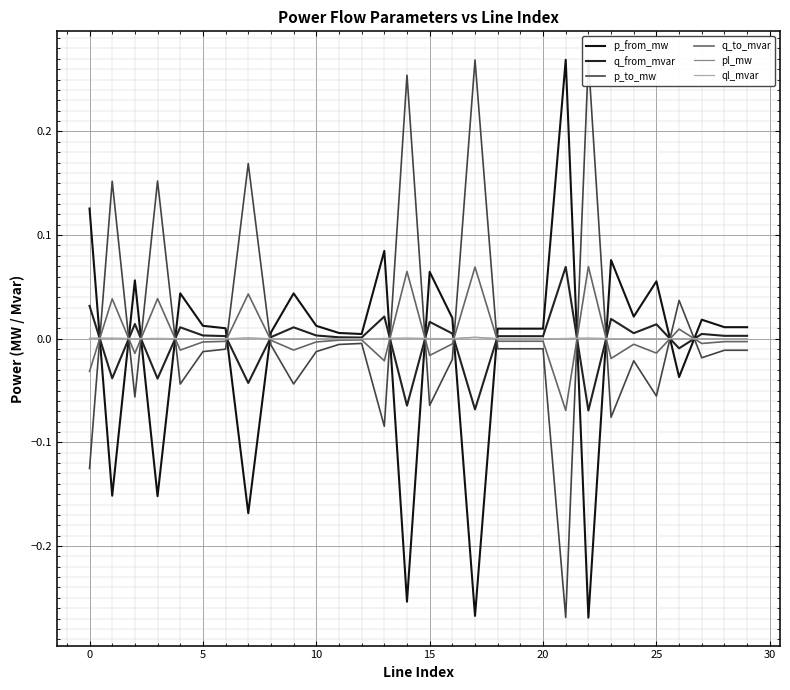

Which category has the lowest value in the p_to_mw series?

21